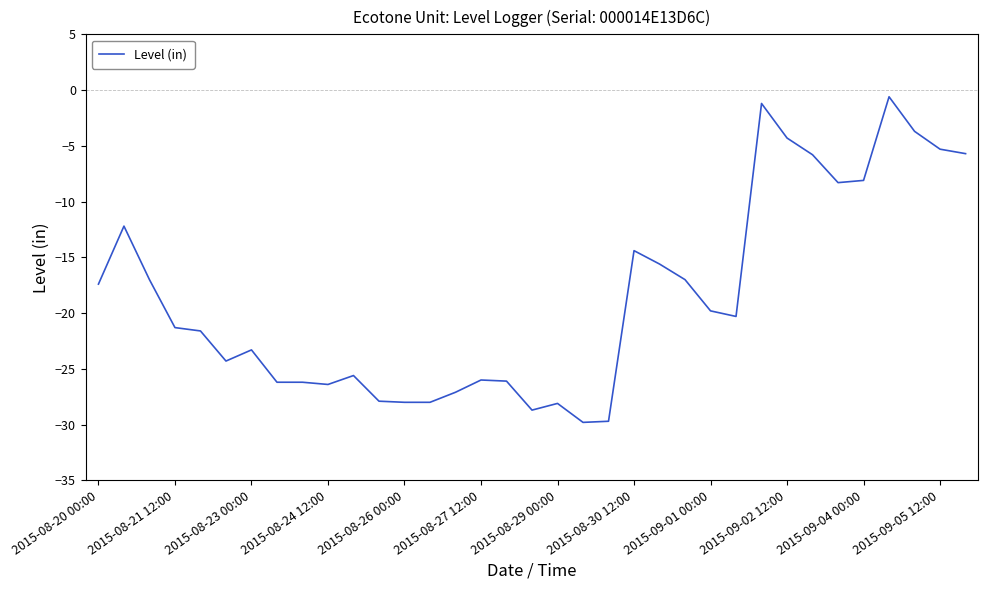

What is the difference between the maximum and minimum values?

29.2